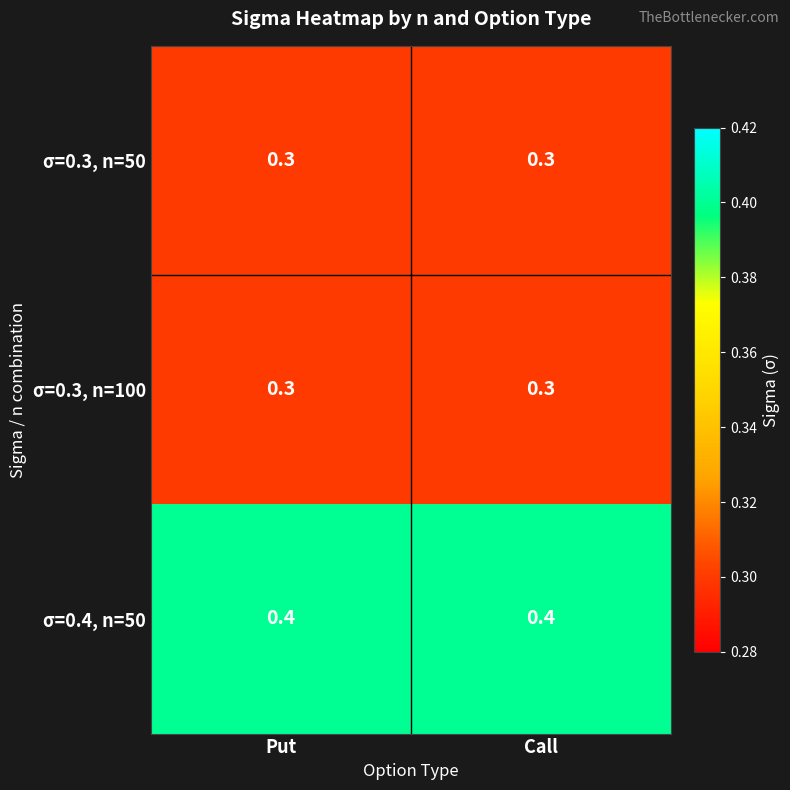

What is the total value across all series at Call?

1.0